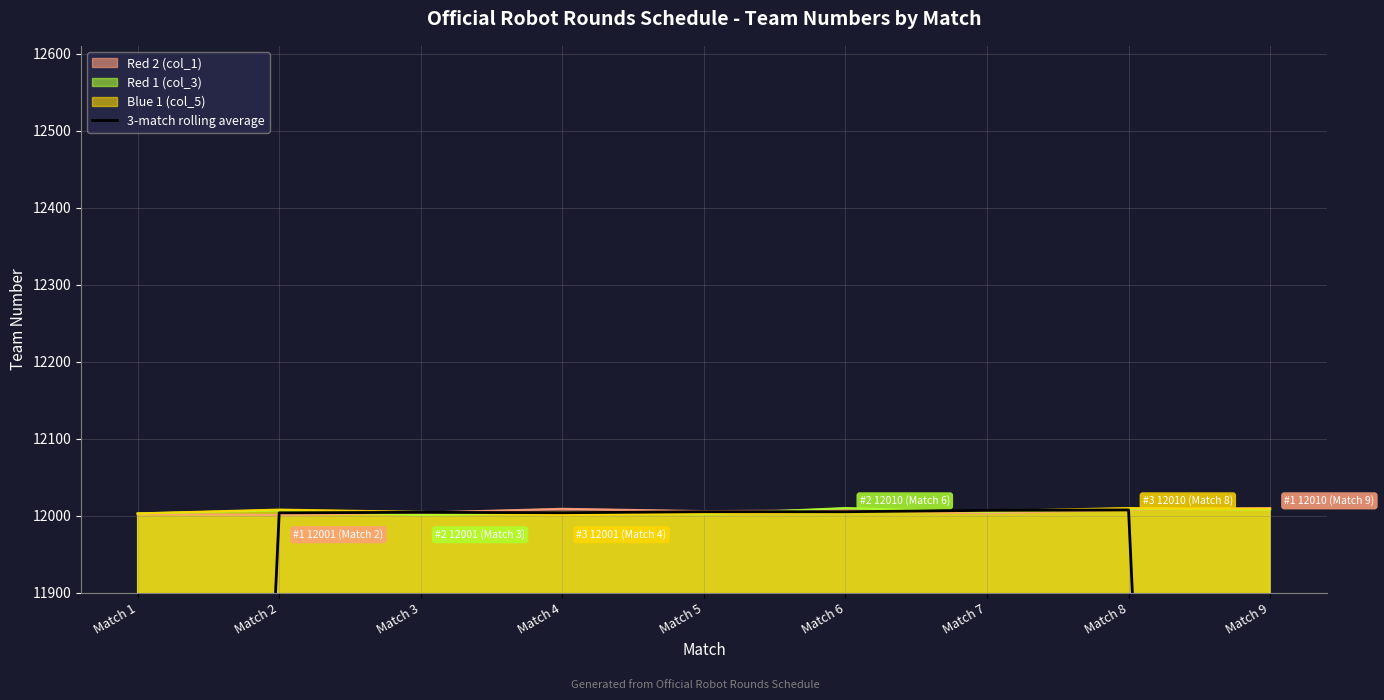

What is the value of the 3rd point from the left?

12004.4